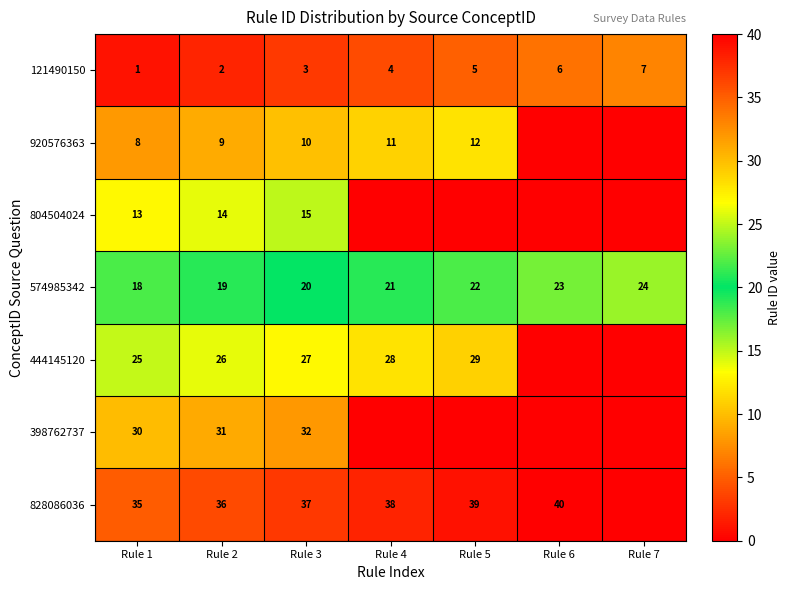

At which category does the chart reach its minimum across all series?

Rule 6